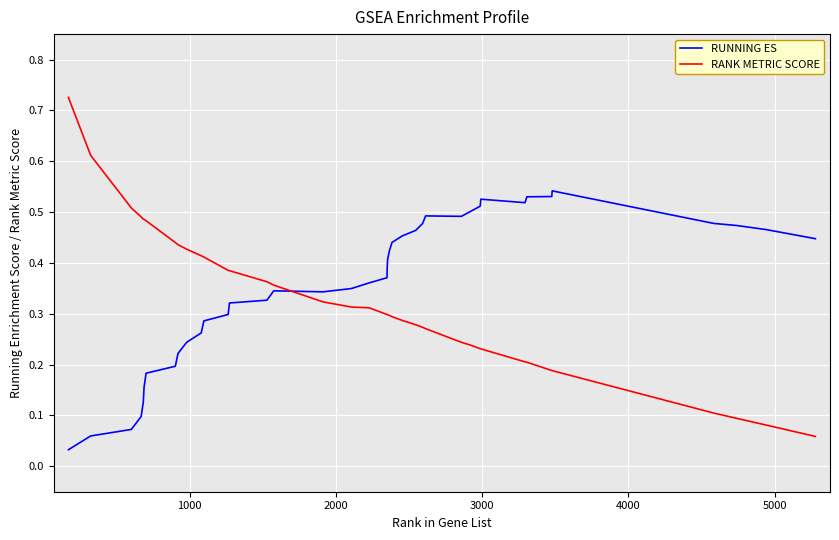

Which series has the largest range (max minus min)?

RANK METRIC SCORE